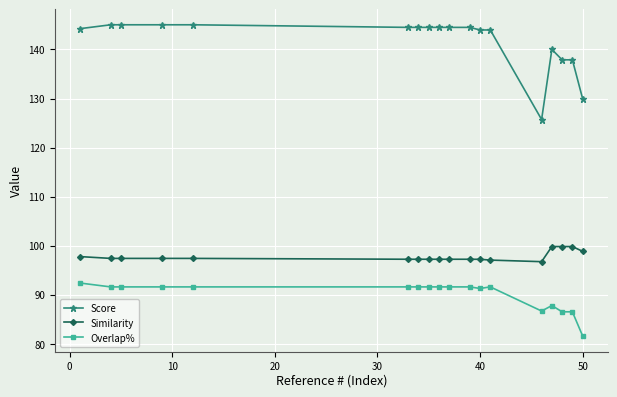

Rank the series by their average value, from highest to lowest.

Score, Similarity, Overlap%